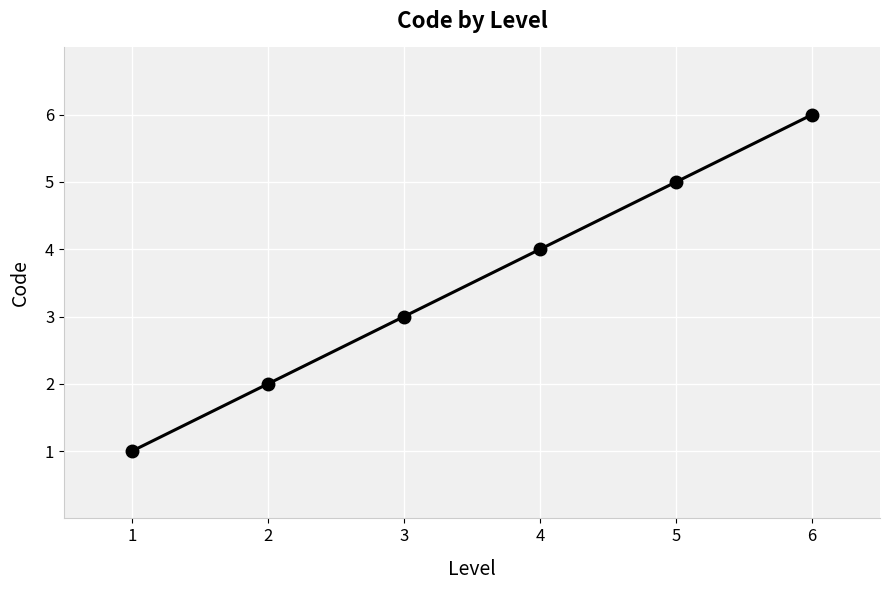

What is the greatest value displayed?

6